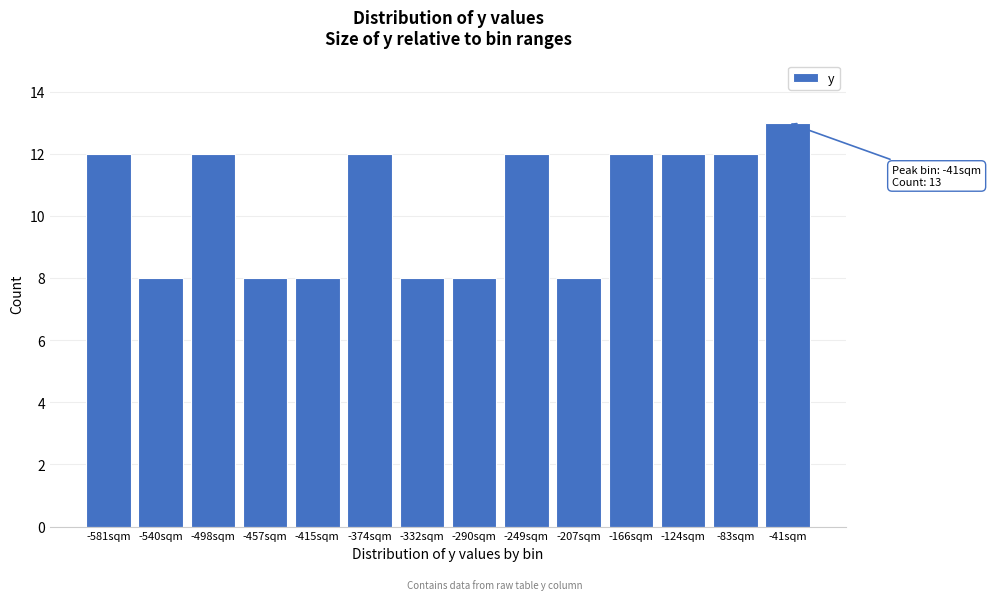

Reading left to right, transcribe all the data shown in this chart.

12	8	12	8	8	12	8	8	12	8	12	12	12	13